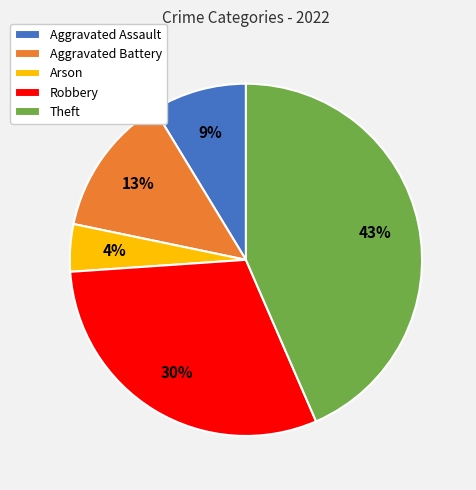

How many slices are in this pie chart?

5